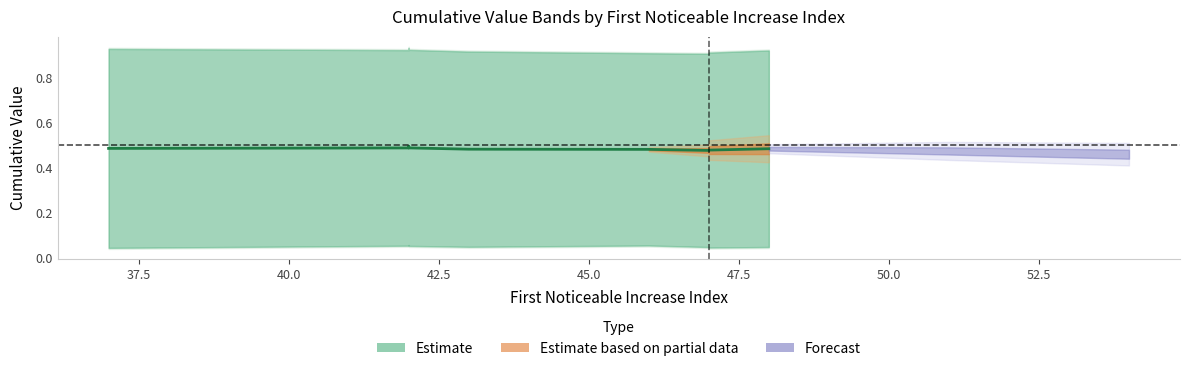

Does the chart display data point markers on the line(s)?

No